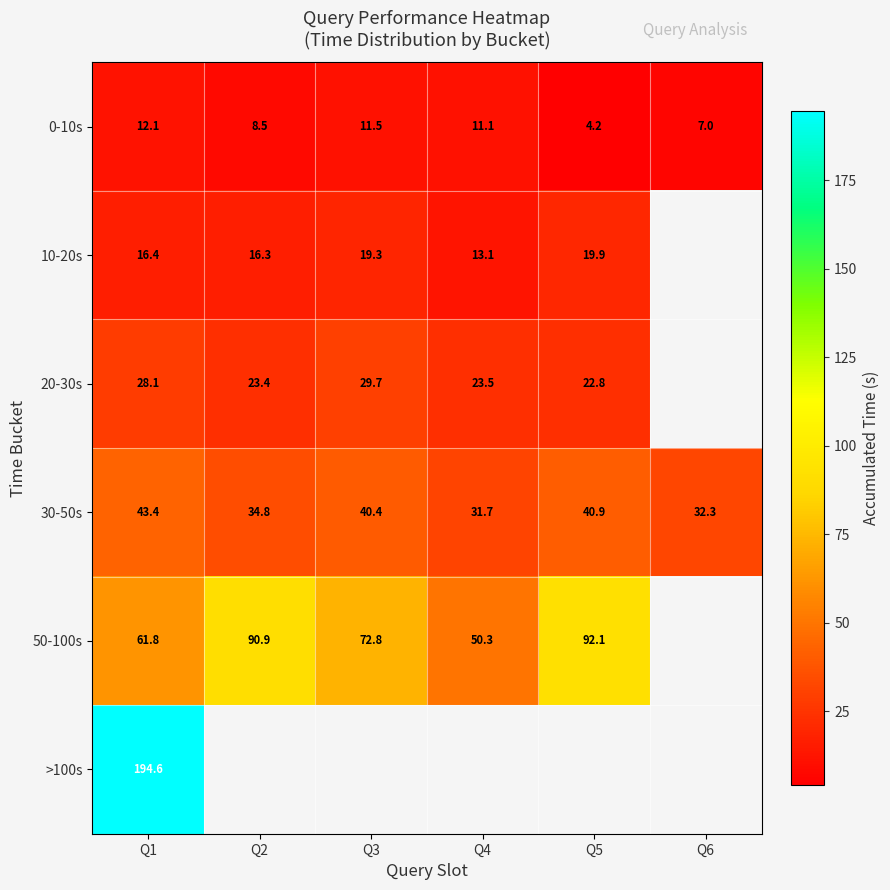

Is the value of 0-10s at Q5 greater than the value of 20-30s at Q4?

No